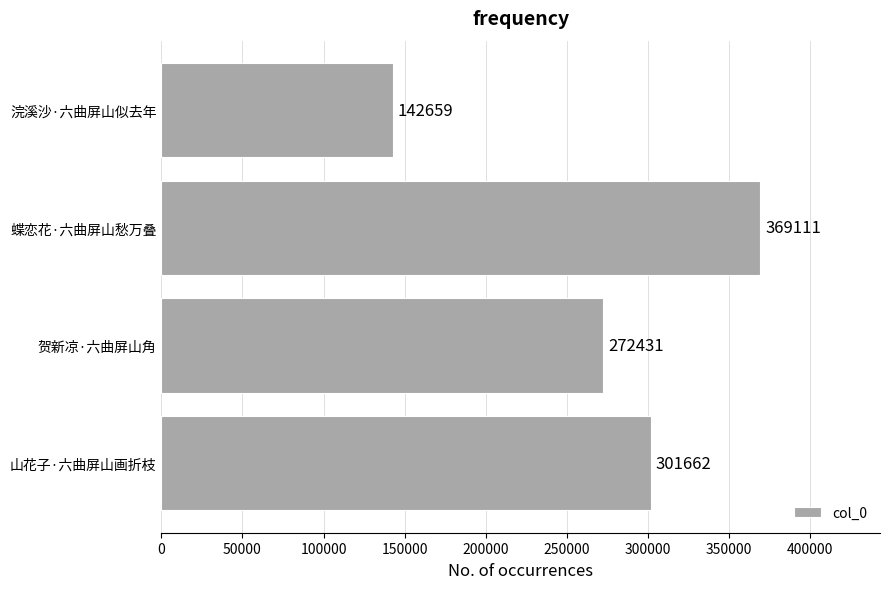

Reading bottom to top, extract all data points from this chart.

301662	272431	369111	142659